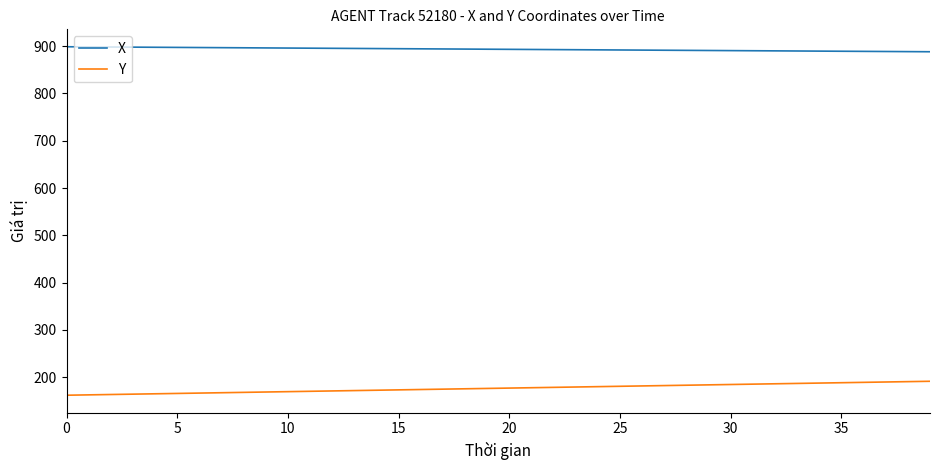

True or false: Y and X cross at least once.

False